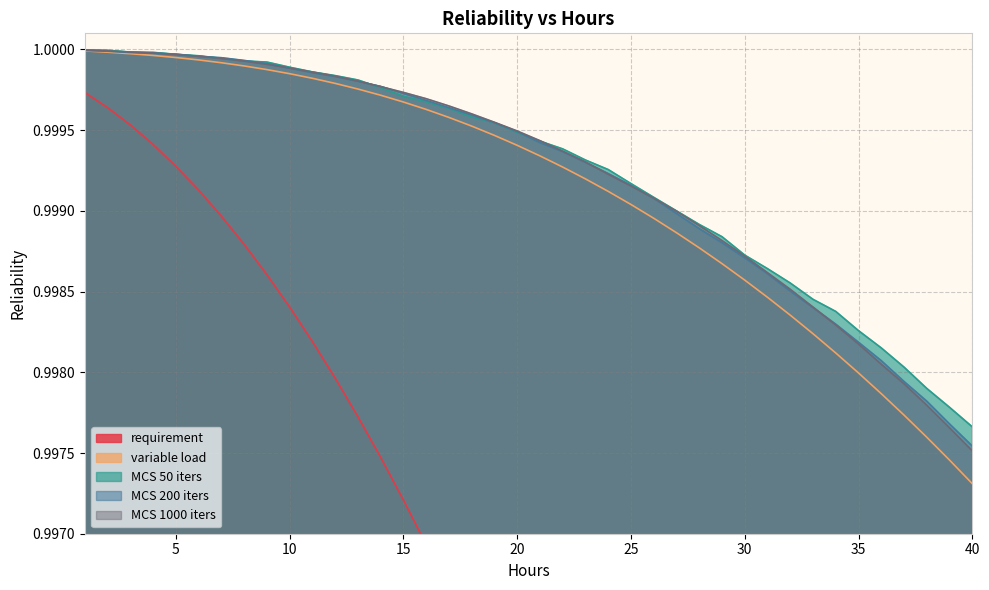

How many intersections are there between MCS 50 iters and MCS 1000 iters?

2